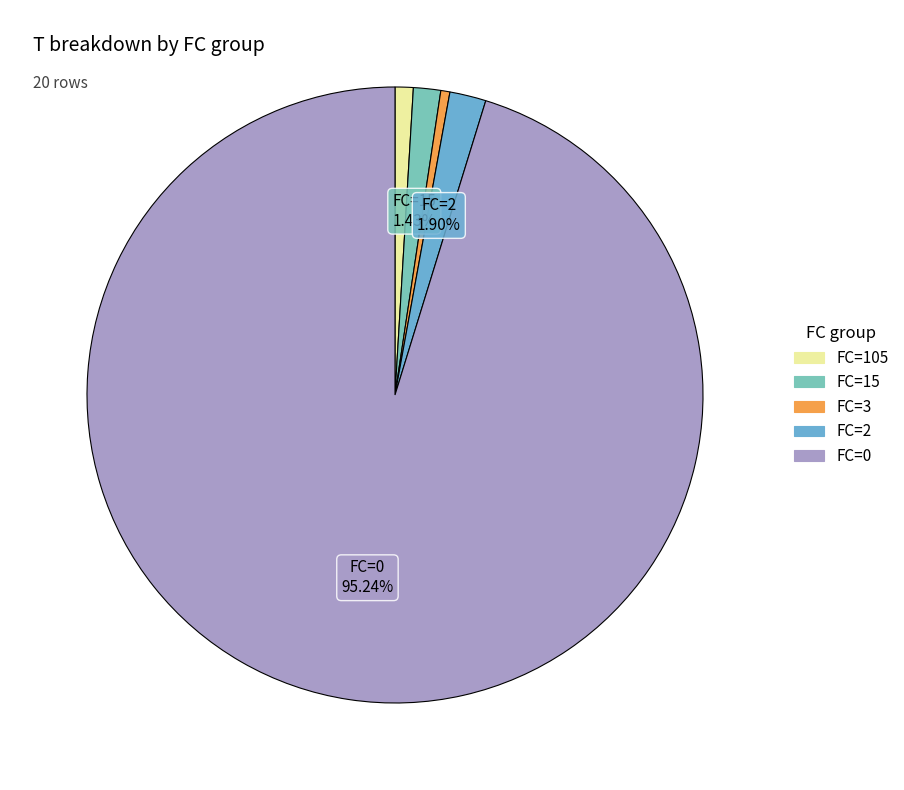

How many slices are in this pie chart?

5